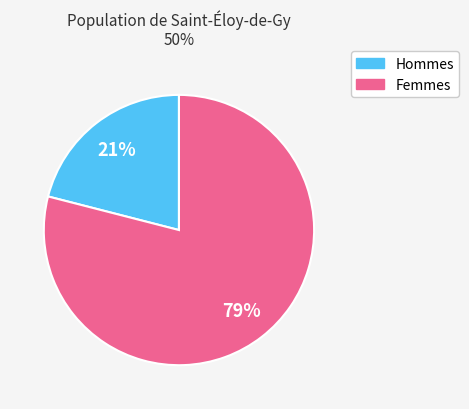

Count the number of slices in the pie.

2